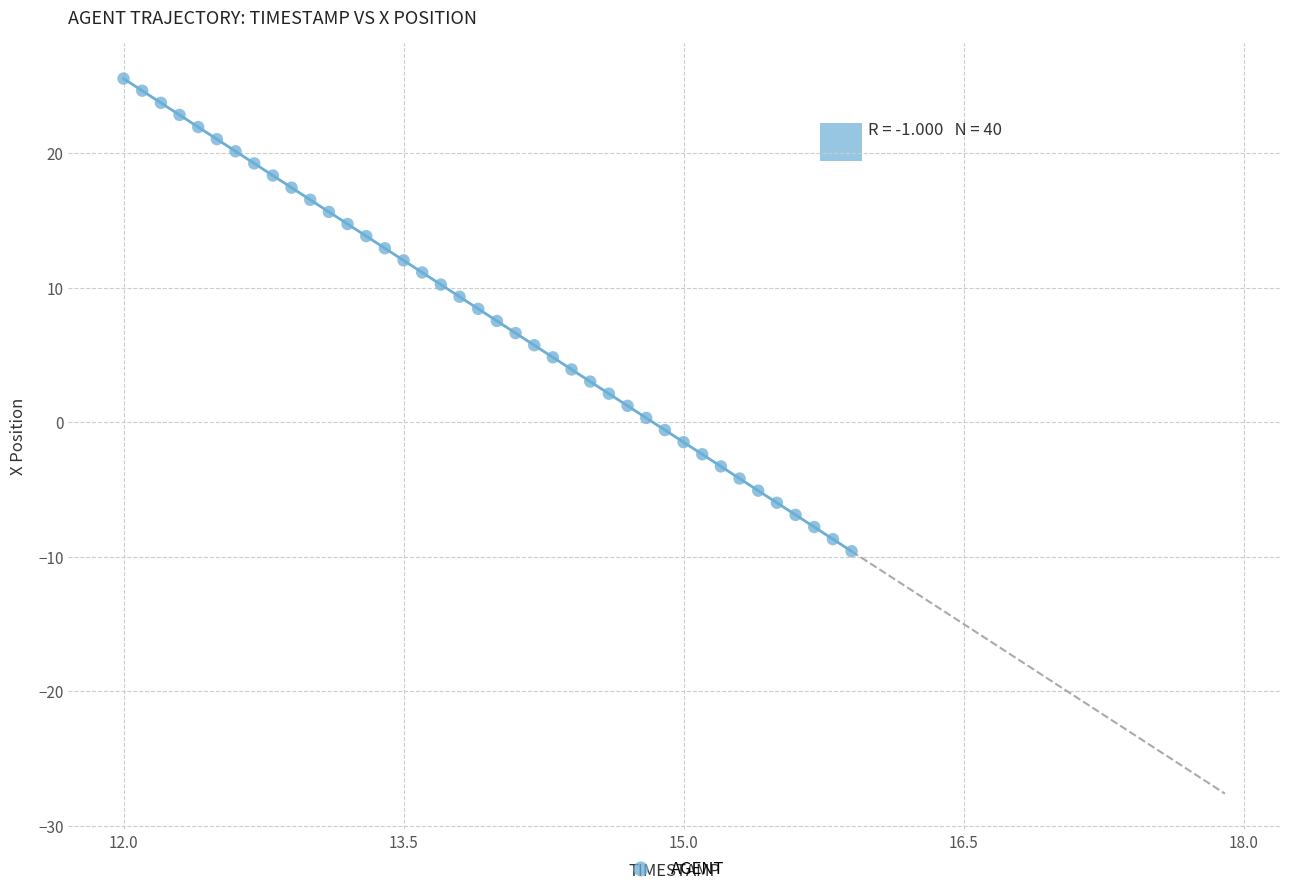

What is the range of Y values (max minus min)?

35.1